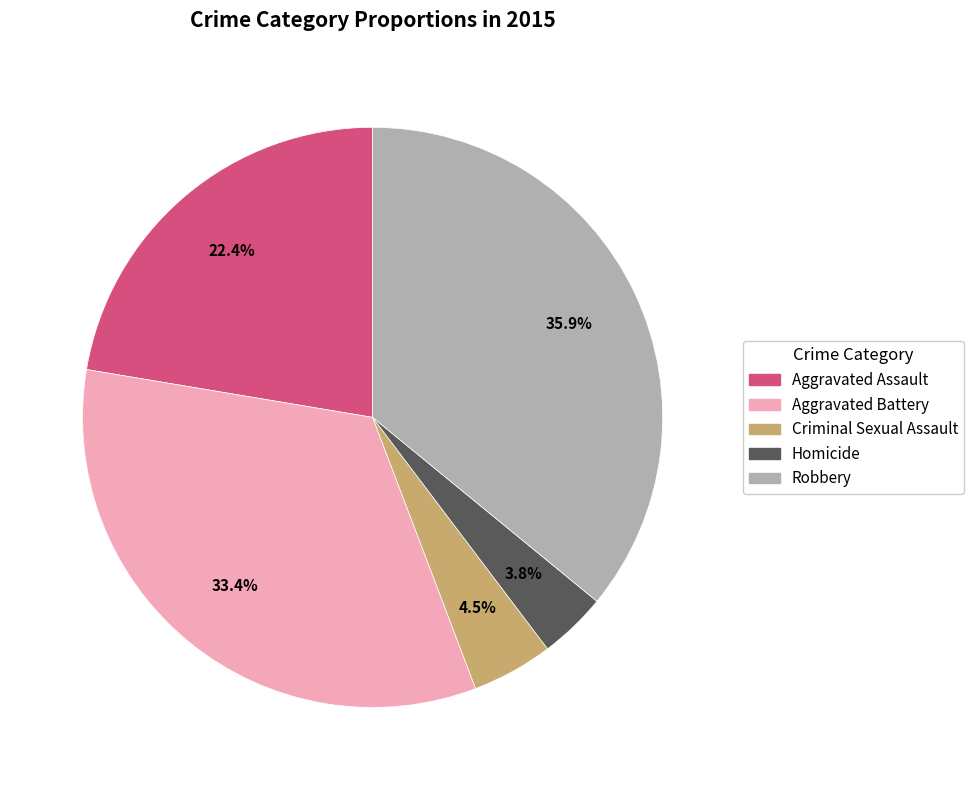

How many slices are in this pie chart?

5